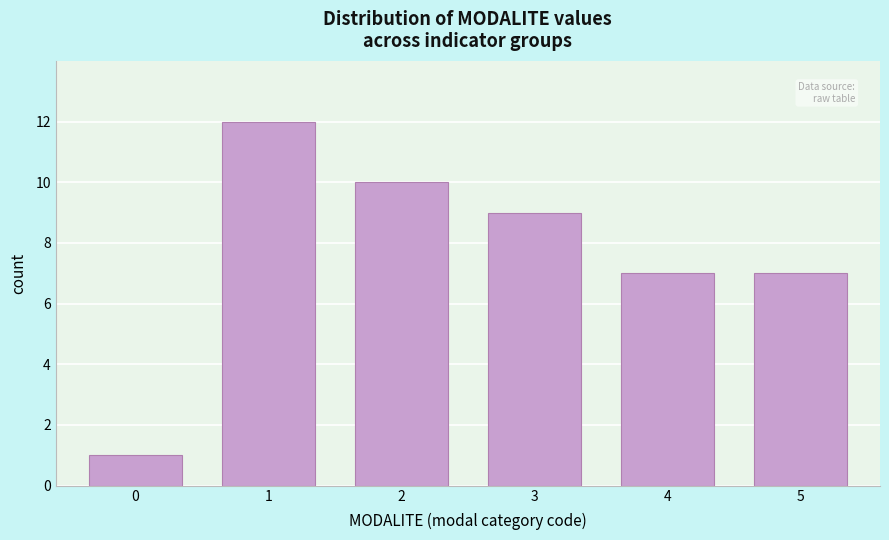

Reading left to right, what are all the values shown in this chart?

1	12	10	9	7	7